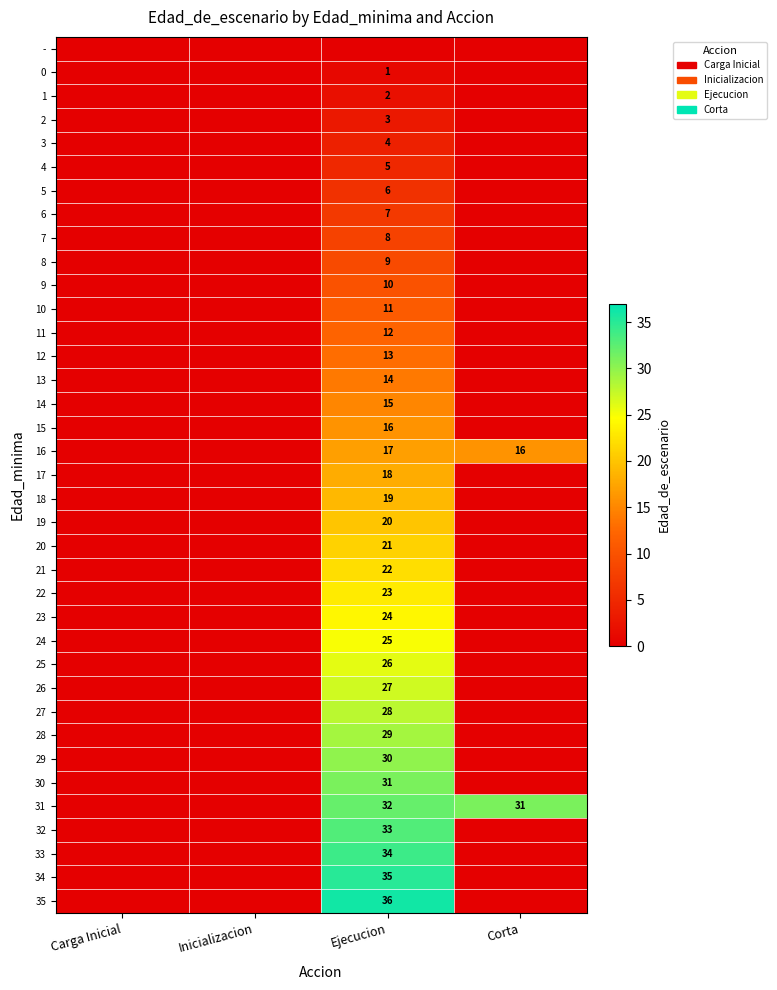

True or false: 31 has a value of 31 at Corta.

True